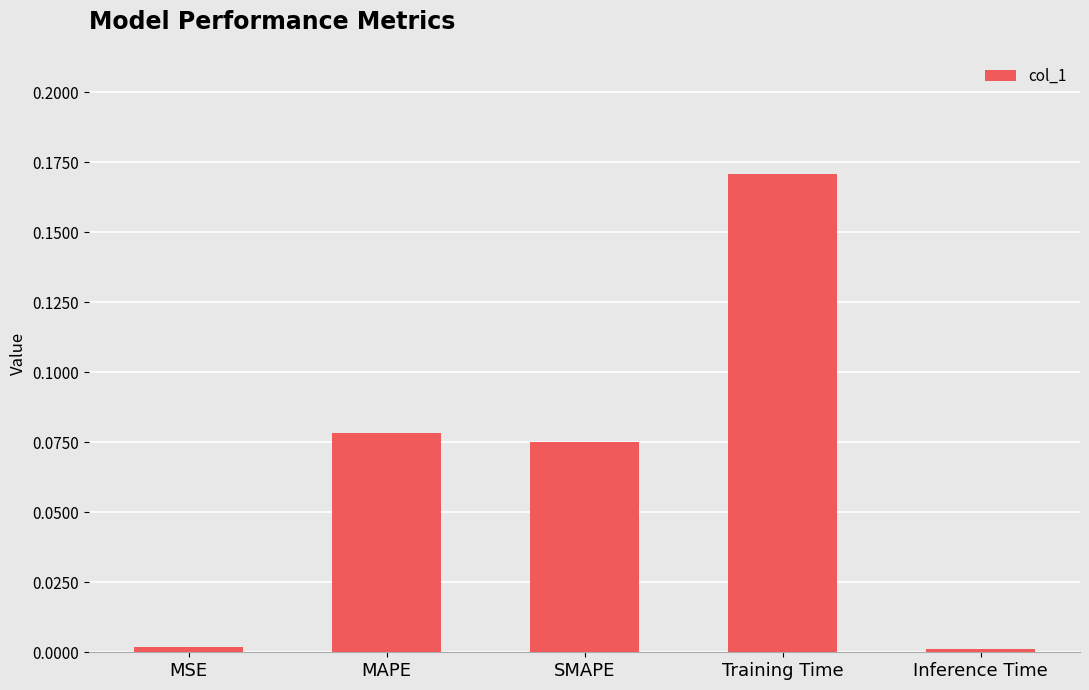

What is the sum of all values?

0.3